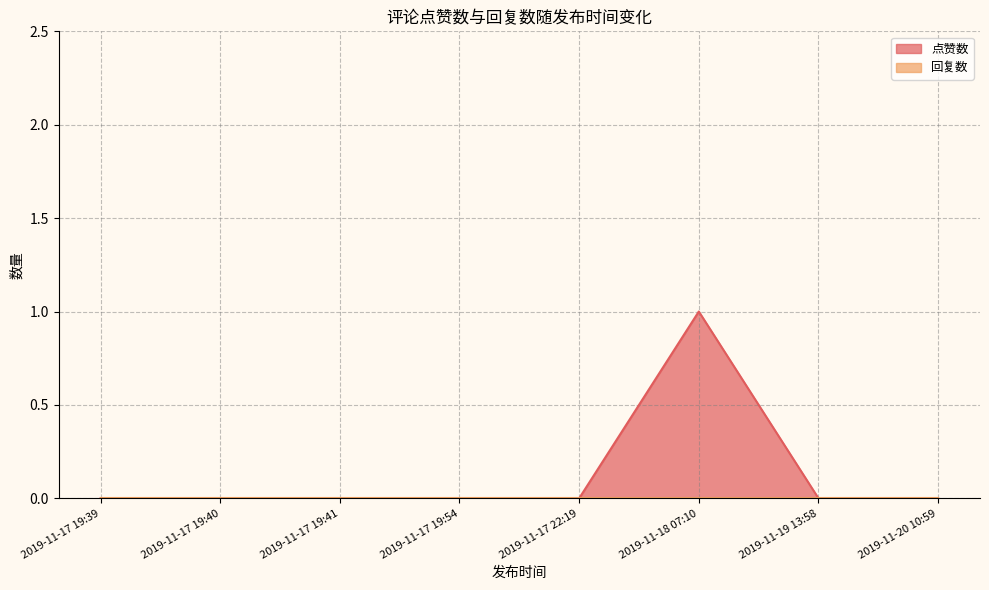

Which series has the widest spread of values?

点赞数